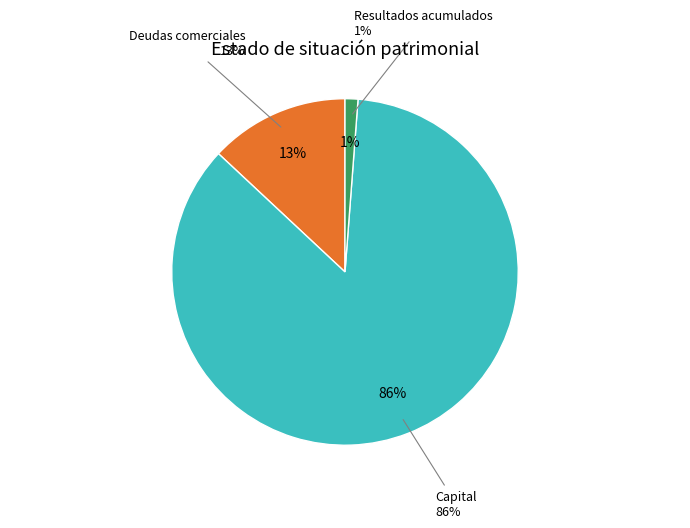

True or false: Deudas comerciales accounts for 13% of the total.

True